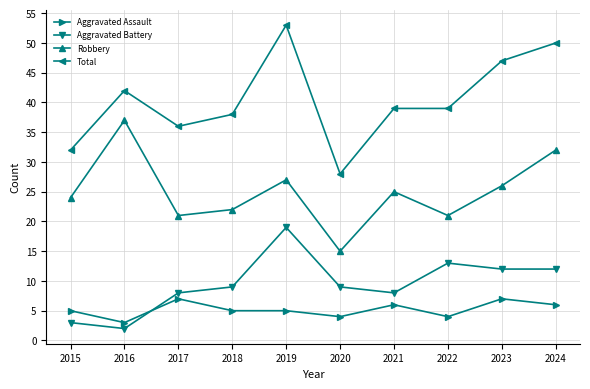

Does the chart have visible grid lines?

Yes